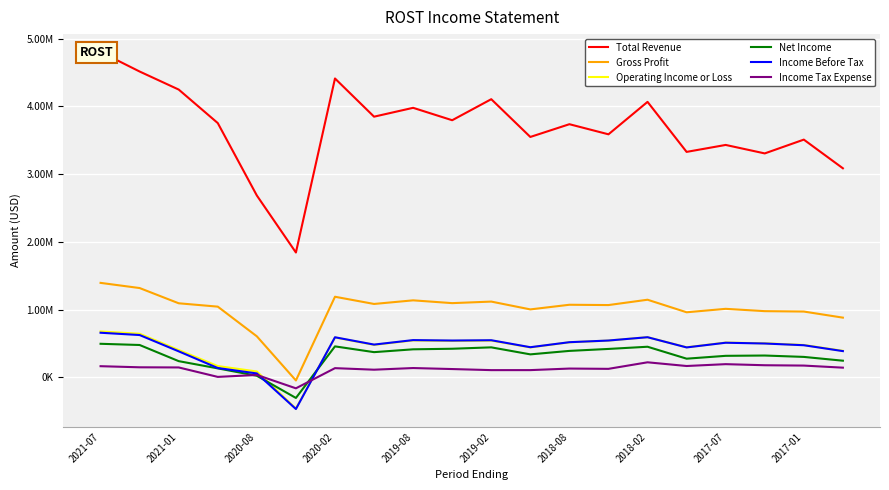

Where does the Gross Profit series first go above 1070900?

2021-07